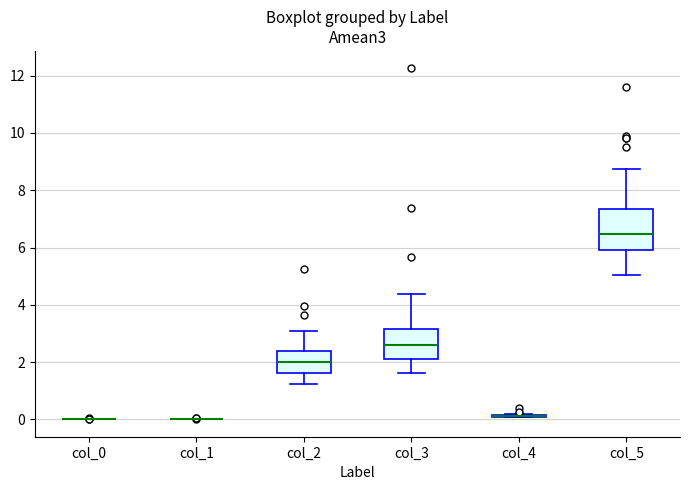

Reading left to right, read every box against the y-axis: the position of its median line, the range the box covers, and the ends of its whiskers. The values are not printed on the chart, so give them approximately, as read against the axis.

col_0: box collapsed to a line at 0.0, whiskers 0.0 to 0.0
col_1: box collapsed to a line at 0.0, whiskers 0.0 to 0.0
col_2: median 2.0, box 1.6 to 2.4, whiskers 1.2 to 3.0
col_3: median 2.6, box 2.2 to 3.2, whiskers 1.6 to 4.4
col_4: box collapsed to a line at 0.2, whiskers 0.0 to 0.2
col_5: median 6.4, box 6.0 to 7.4, whiskers 5.0 to 8.8